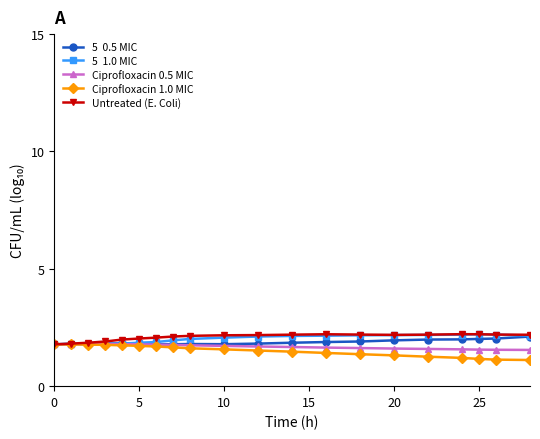

What is the greatest value displayed?

2.2